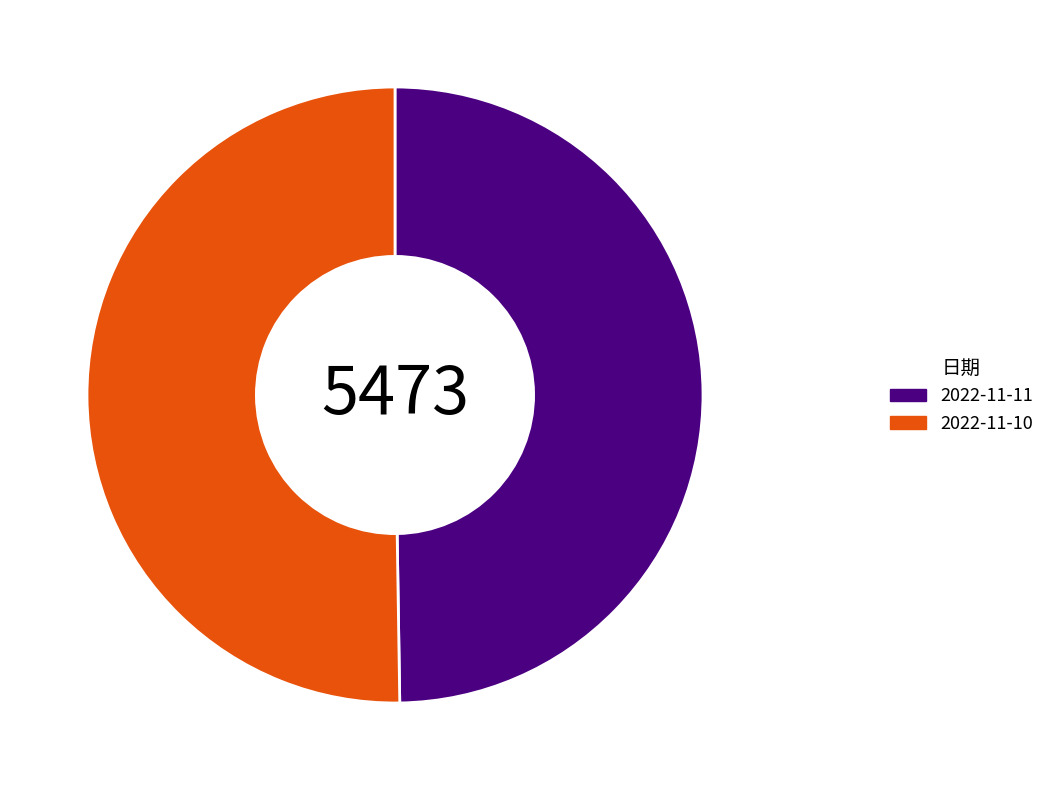

The 2022-11-11 slice represents 59% of the pie. True or false?

False